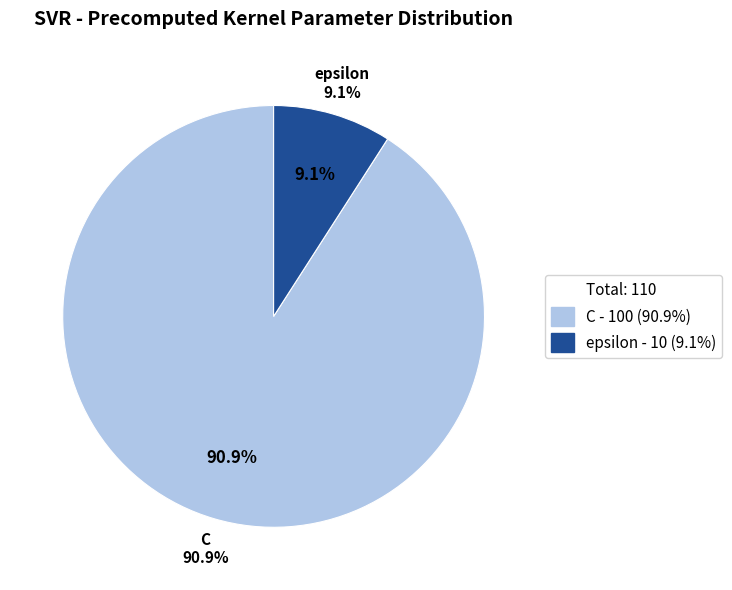

To the nearest percent, what percentage of the pie is epsilon?

9%